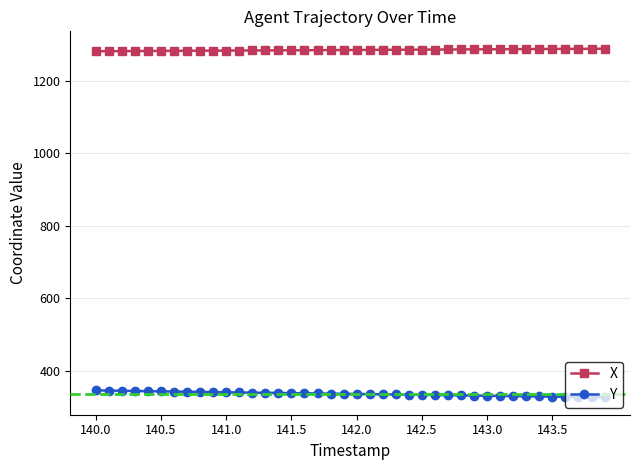

List the series in order of their peak value, lowest first.

Y, X